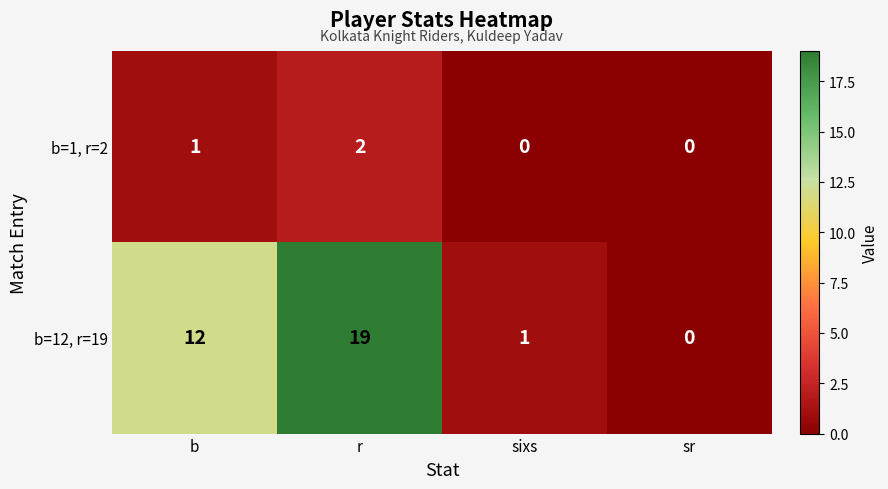

How many categories are shown in the chart?

4